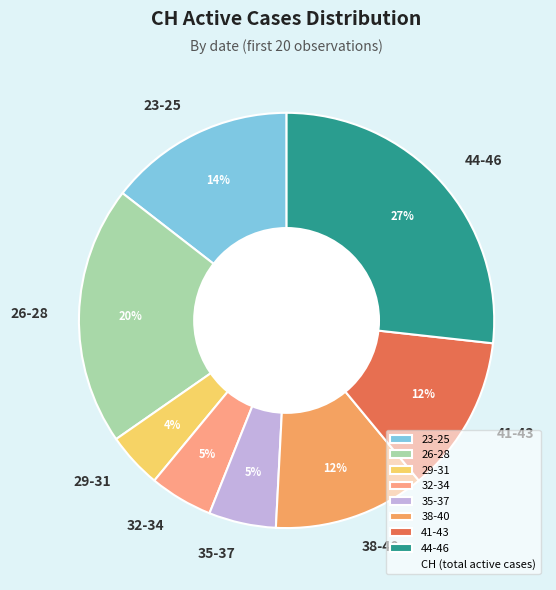

How many slices are in this pie chart?

8